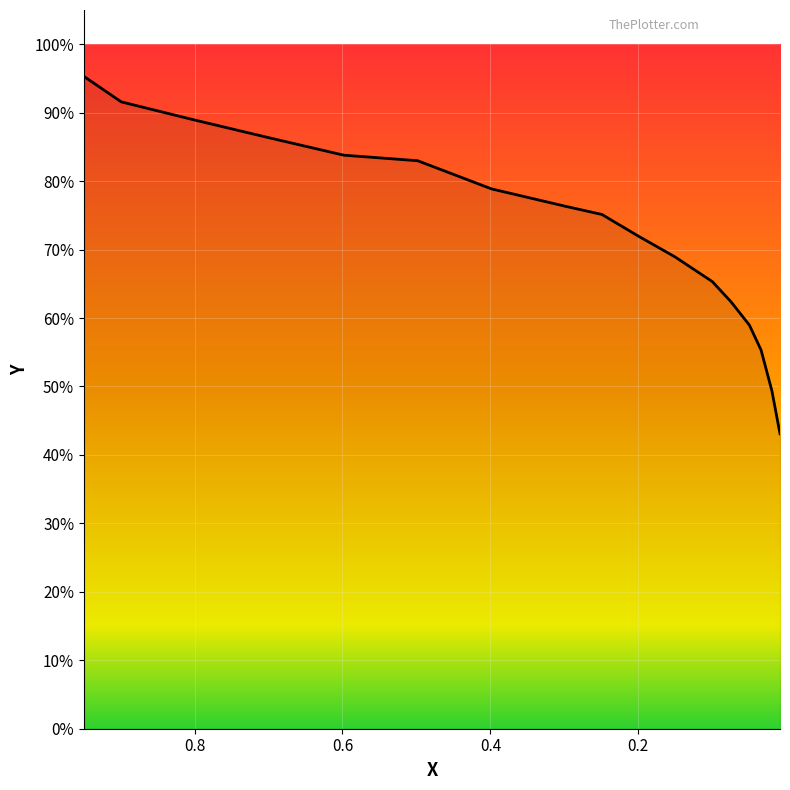

Reading left to right, transcribe all the data shown in this chart.

0.9496=1.0	0.8991=0.9	0.8004=0.9	0.6982=0.9	0.5982=0.8	0.4983=0.8	0.3983=0.8	0.2987=0.8	0.2492=0.8	0.2001=0.7	0.1505=0.7	0.1=0.7	0.0747=0.6	0.0498=0.6	0.034=0.6	0.0194=0.5	0.0084=0.4